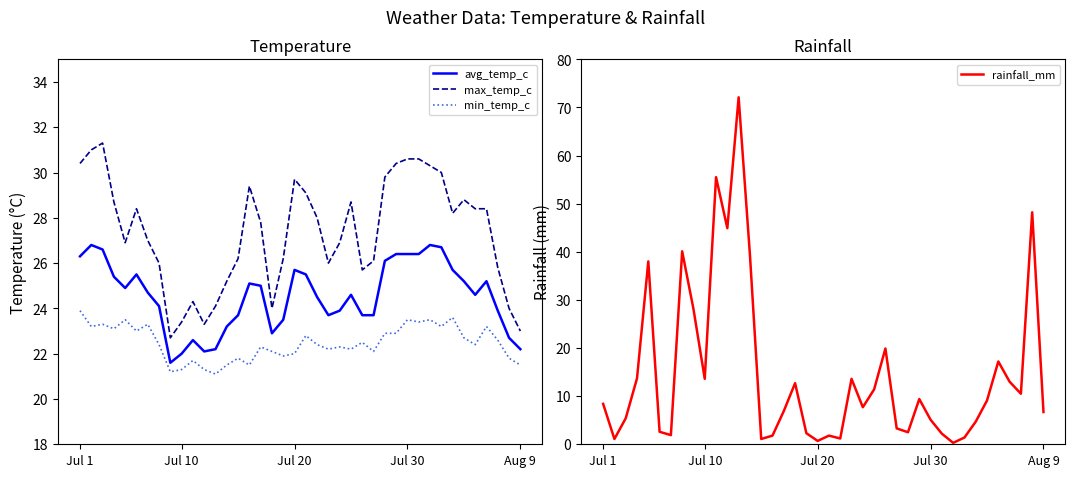

True or false: max_temp_c and avg_temp_c intersect in this chart.

False